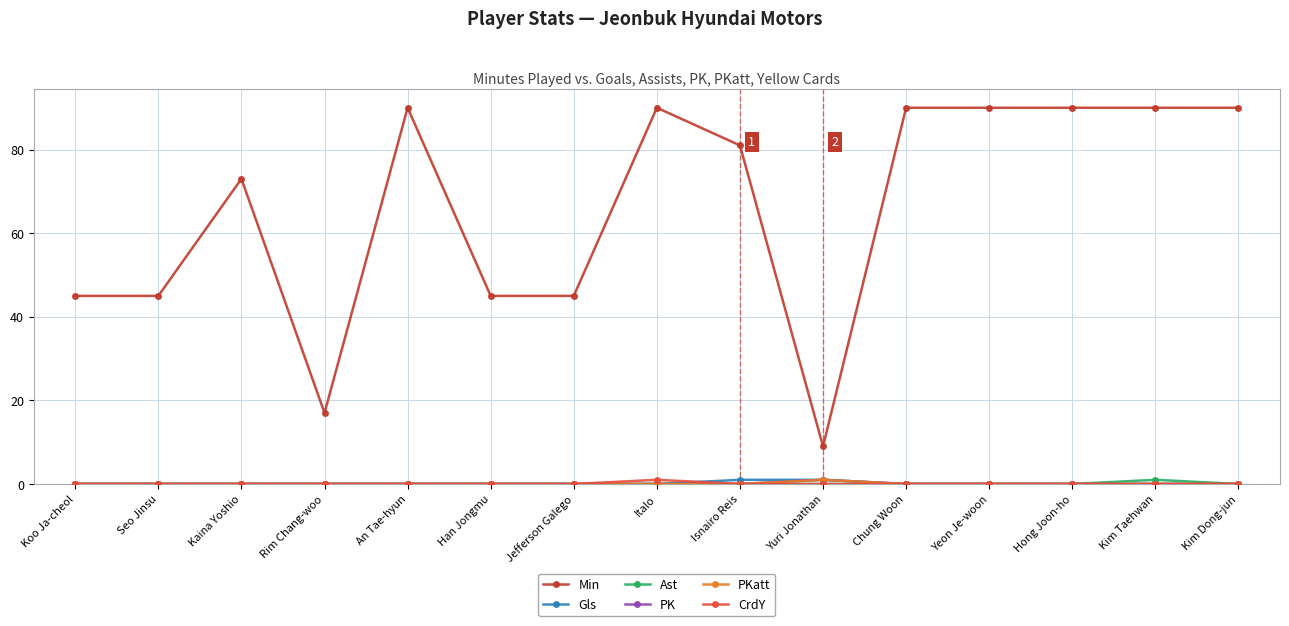

Does the chart have visible grid lines?

Yes